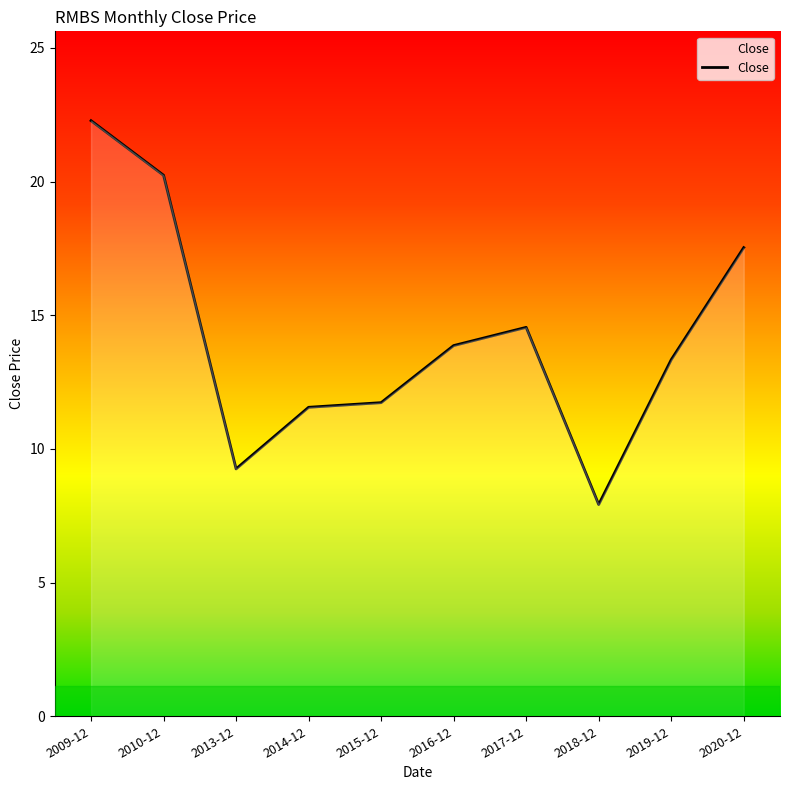

What is the maximum value shown in the chart?

22.3